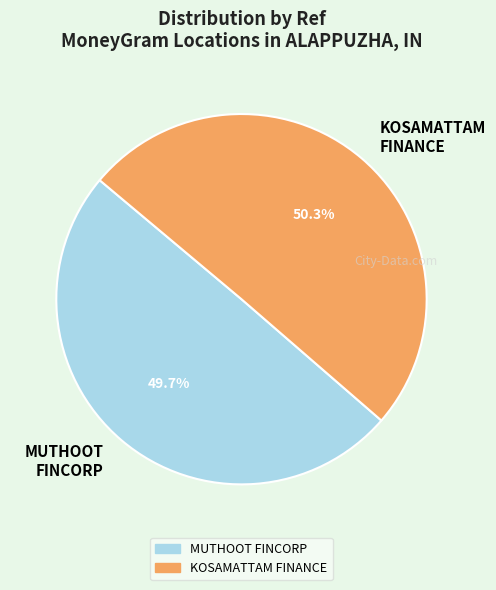

How many segments does this pie chart have?

2